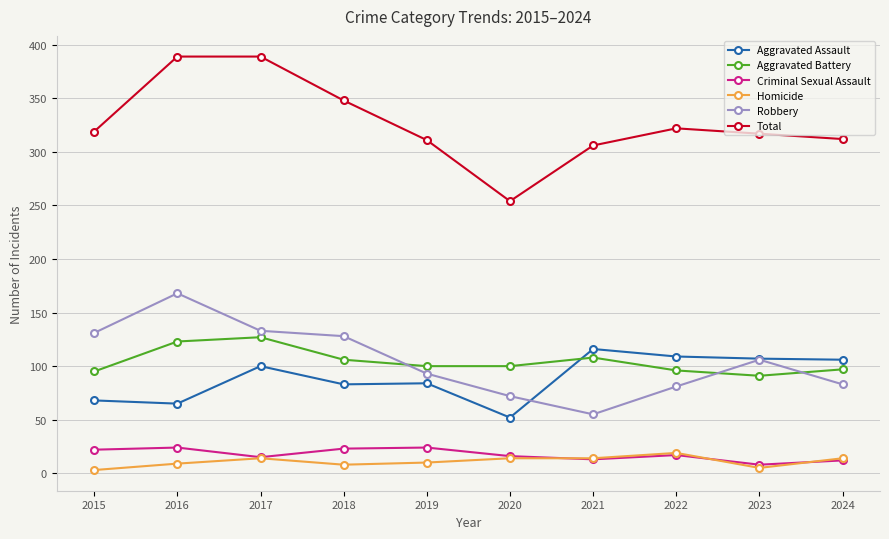

What is the spread (max minus min) of values at 2020?

240